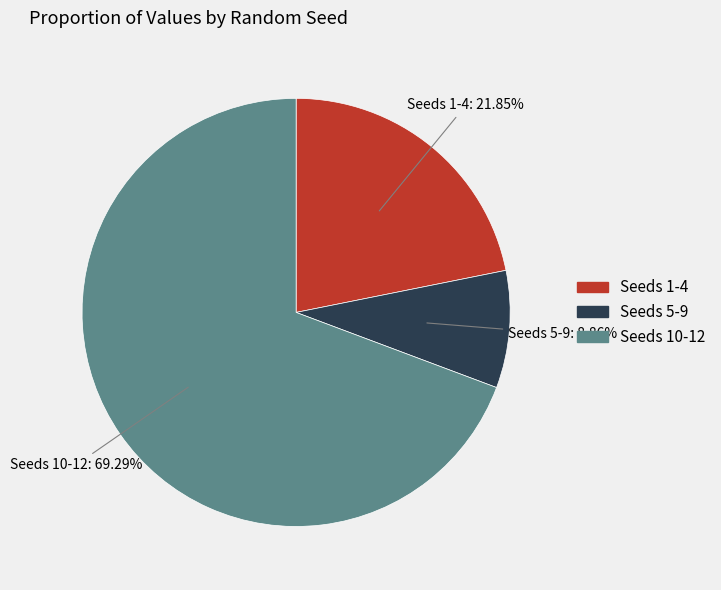

Does any single category account for the majority?

Yes